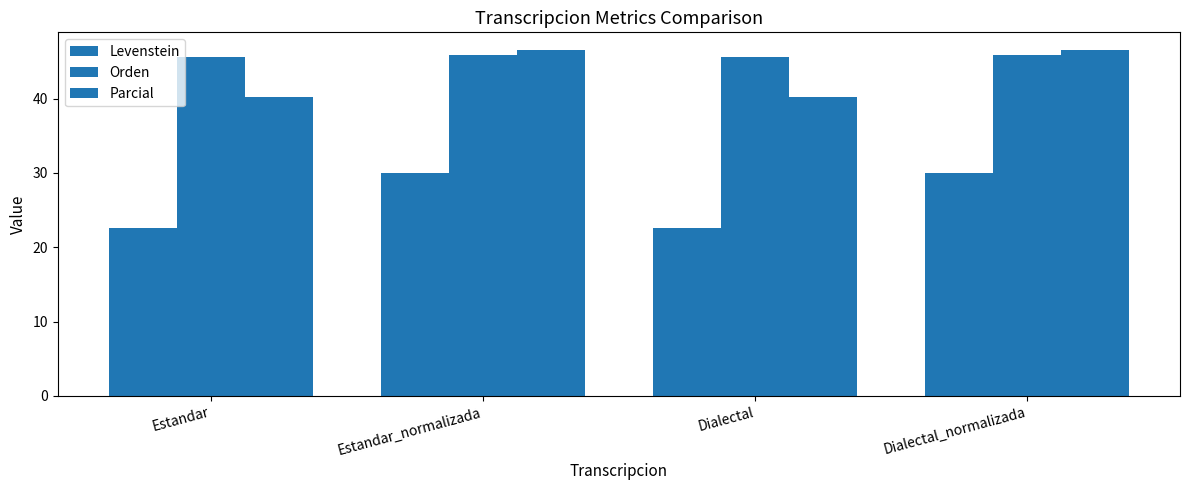

Reading left to right, what are all the values shown in this chart?

Levenstein: Estandar=22.6	Estandar_normalizada=30.0	Dialectal=22.6	Dialectal_normalizada=30.0
Orden: Estandar=45.7	Estandar_normalizada=45.9	Dialectal=45.7	Dialectal_normalizada=45.9
Parcial: Estandar=40.2	Estandar_normalizada=46.6	Dialectal=40.2	Dialectal_normalizada=46.6